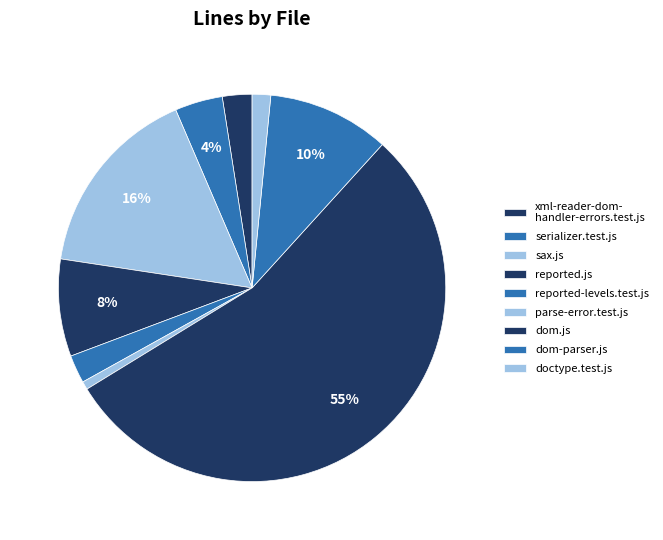

True or false: parse-error.test.js accounts for 9% of the total.

False